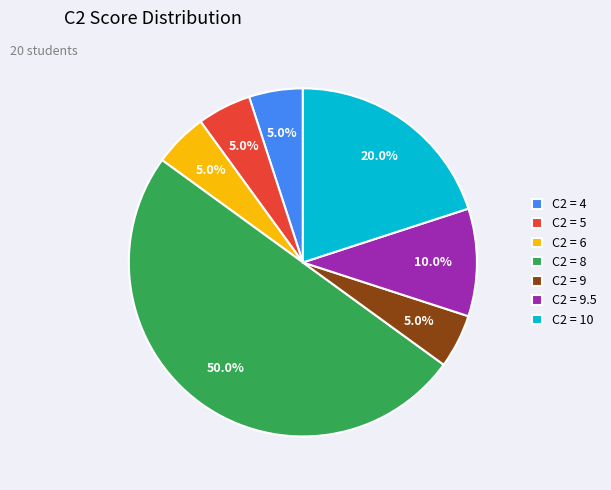

Count the number of slices in the pie.

7